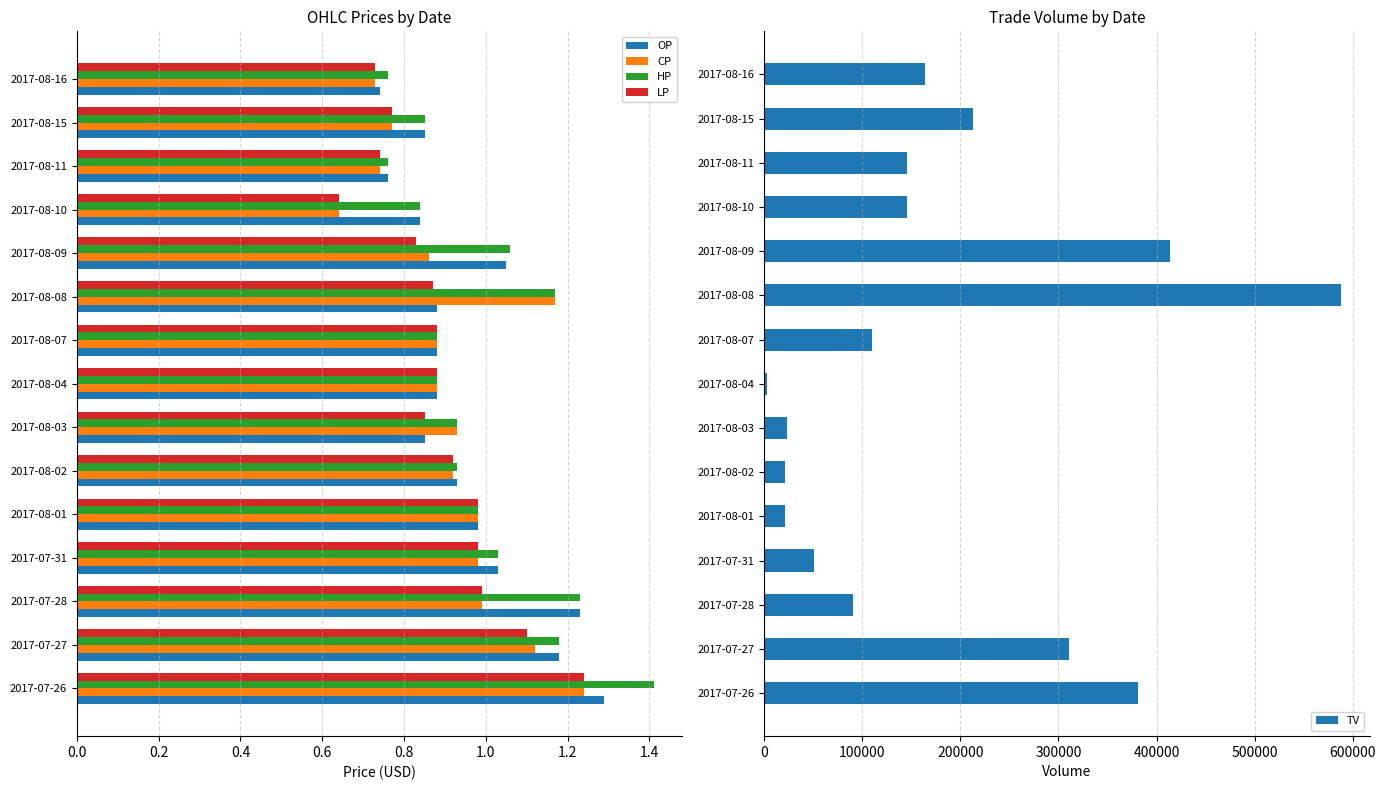

The CP series shows 0.5 at 2017-07-27. True or false?

False